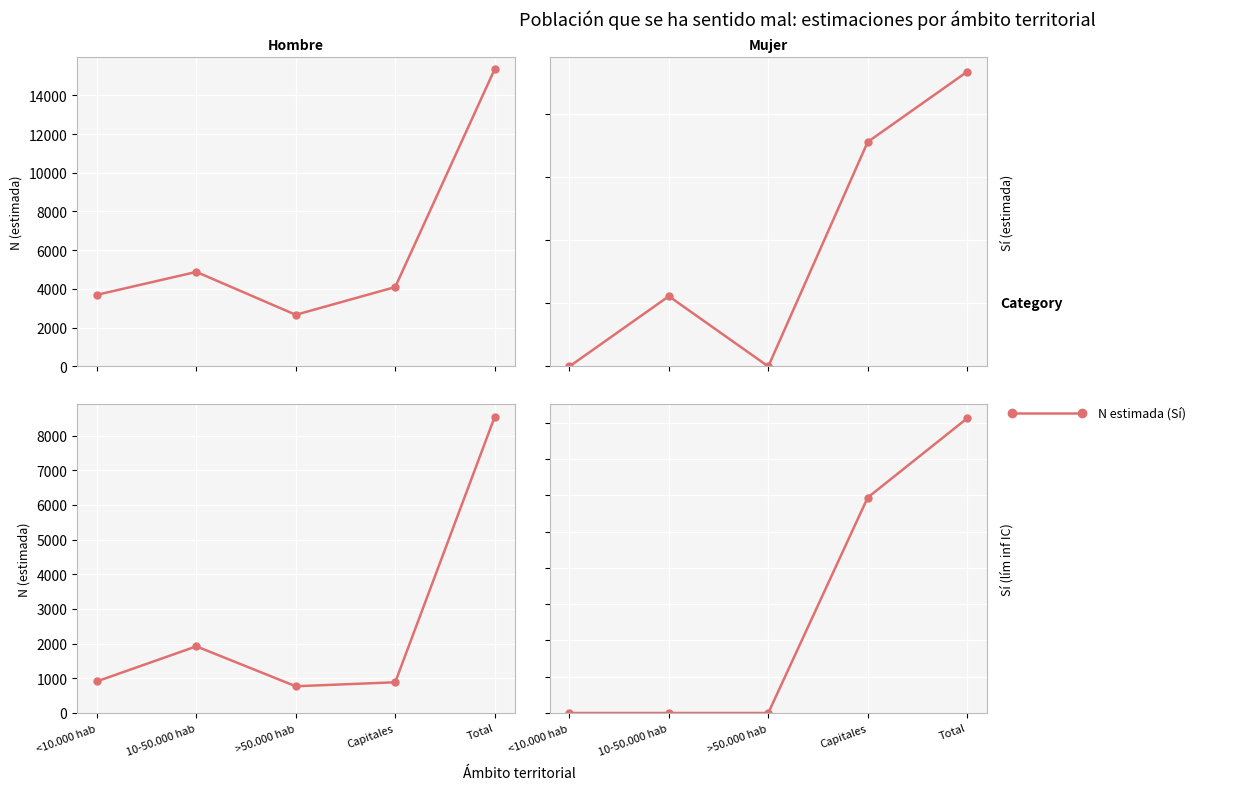

At which label does Hombre_N_estimada reach its minimum?

>50.000 hab